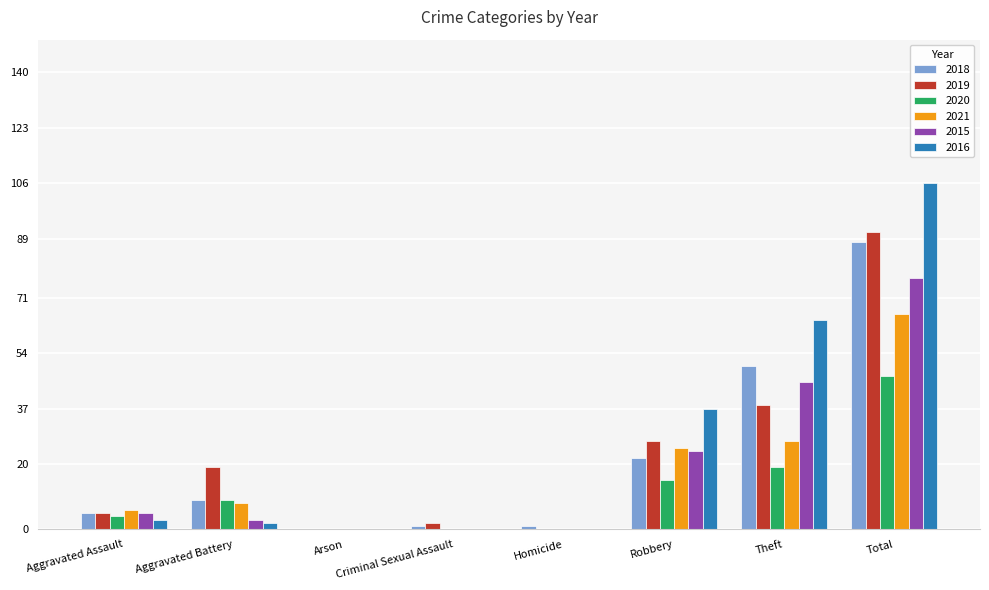

Which series has the widest spread of values?

2016